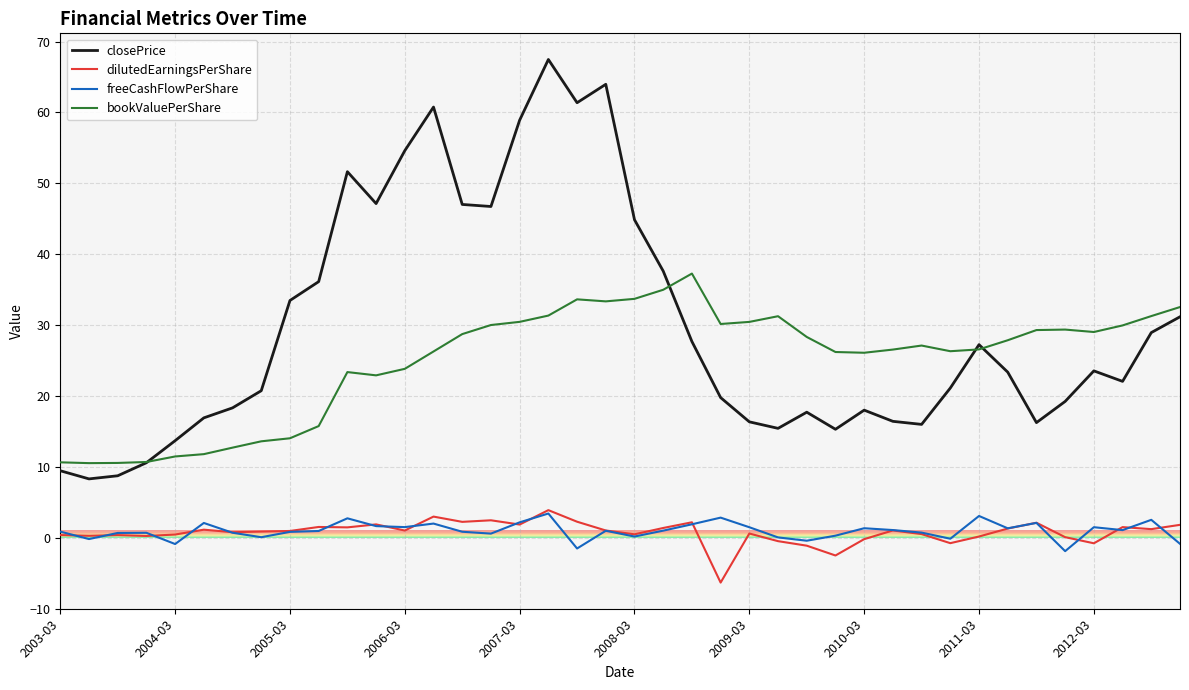

What are all the series names shown in the legend?

closePrice, dilutedEarningsPerShare, freeCashFlowPerShare, bookValuePerShare